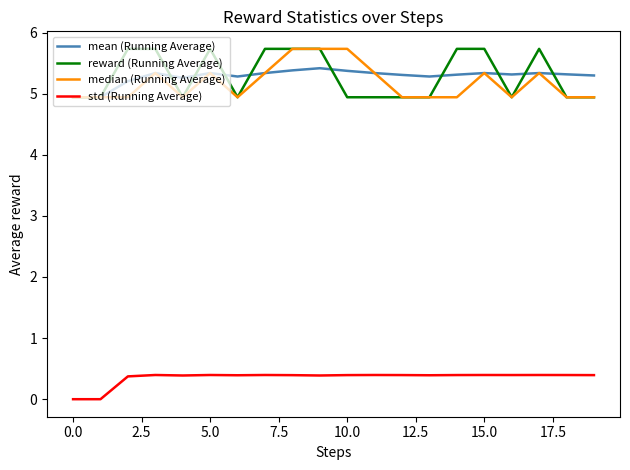

What is the difference between the maximum and minimum values in the mean (Running Average) series?

0.5